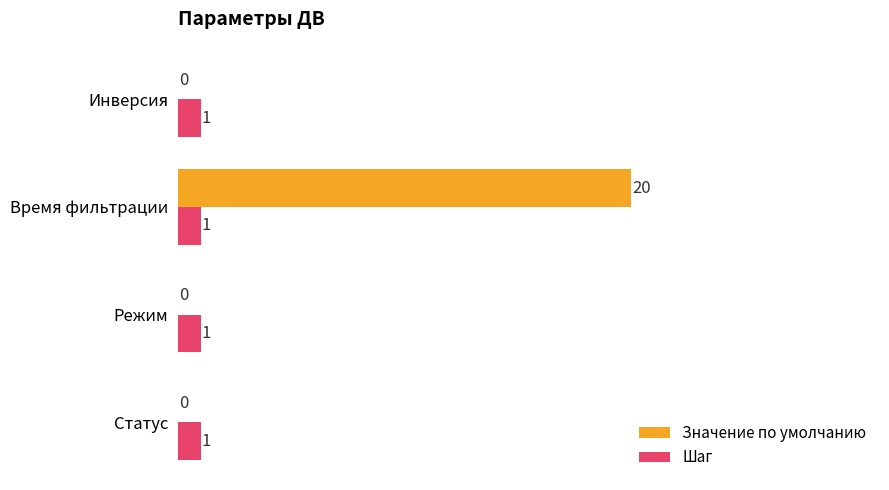

True or false: Шаг has a value of 2 at Инверсия.

False